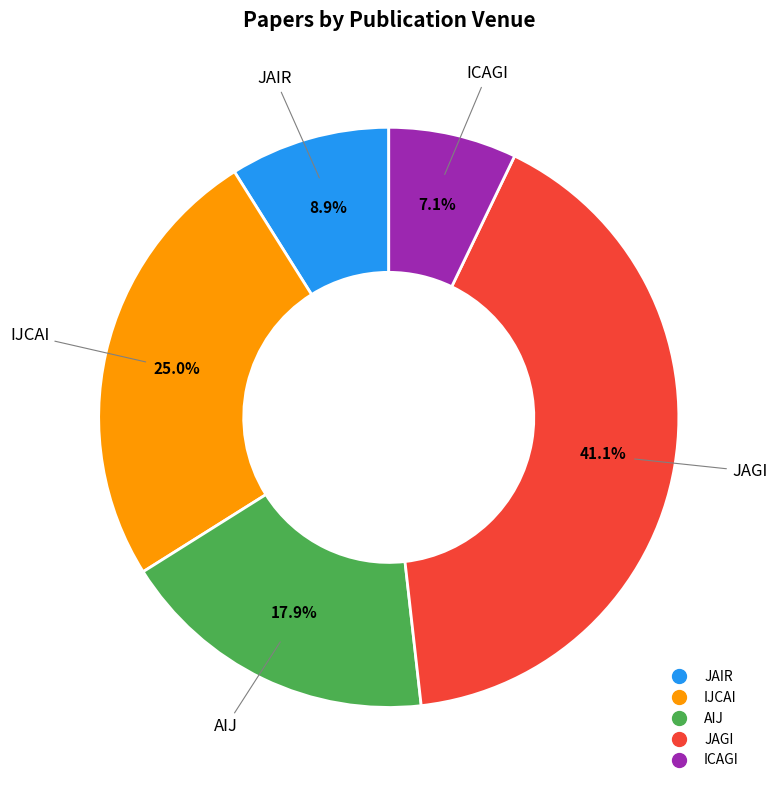

Is there a majority slice in this chart?

No